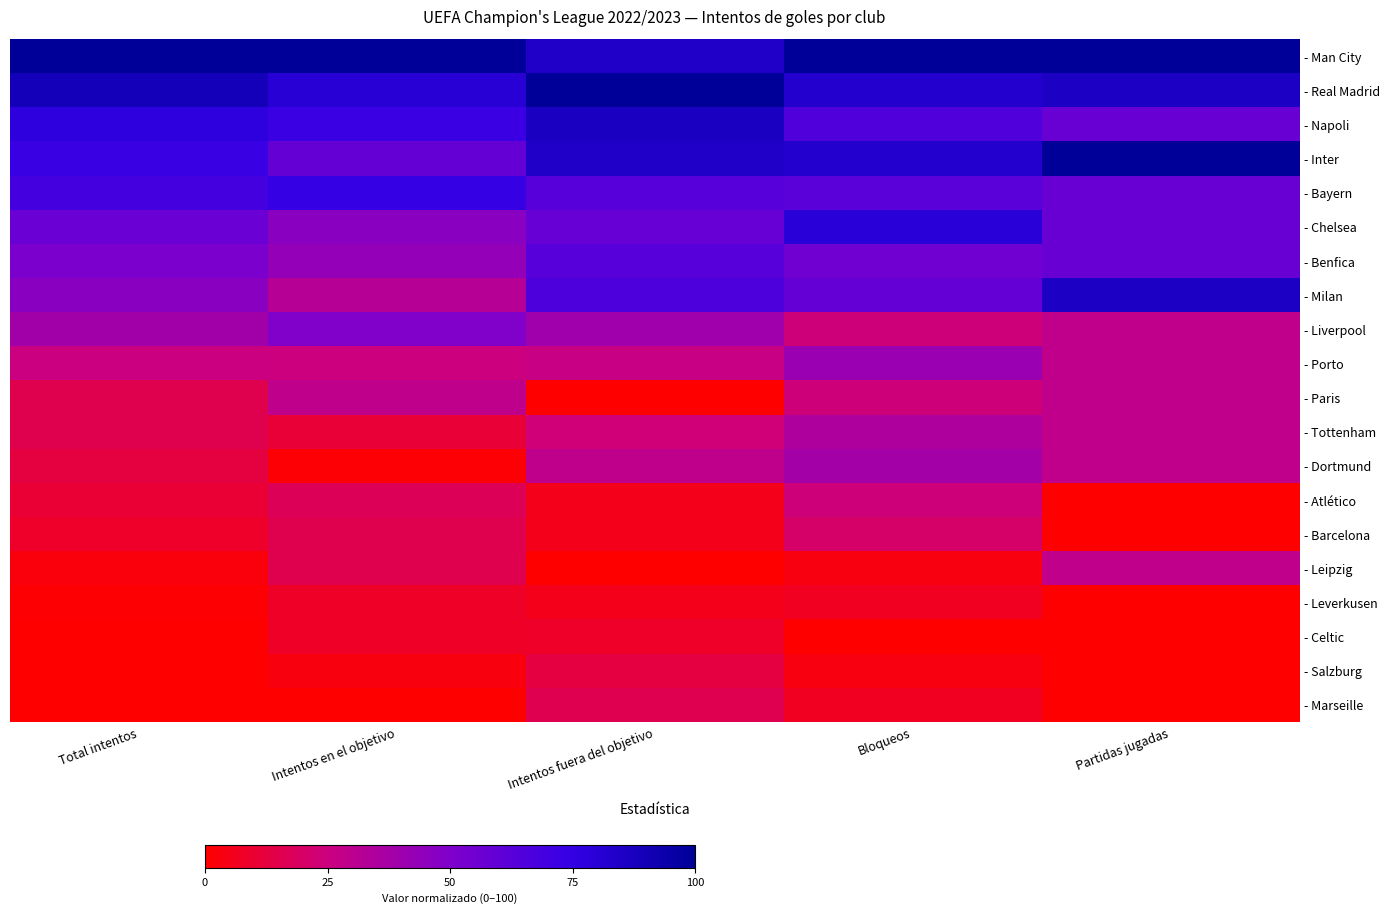

At how many categories does at least one series exceed 72?

5